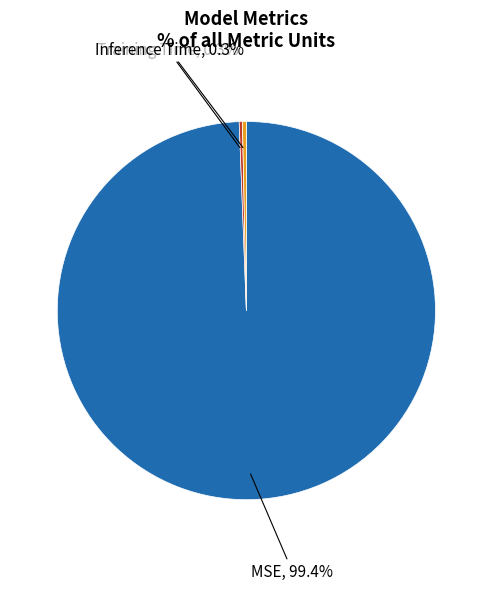

What percentage is NOT represented by MSE?

0.6%